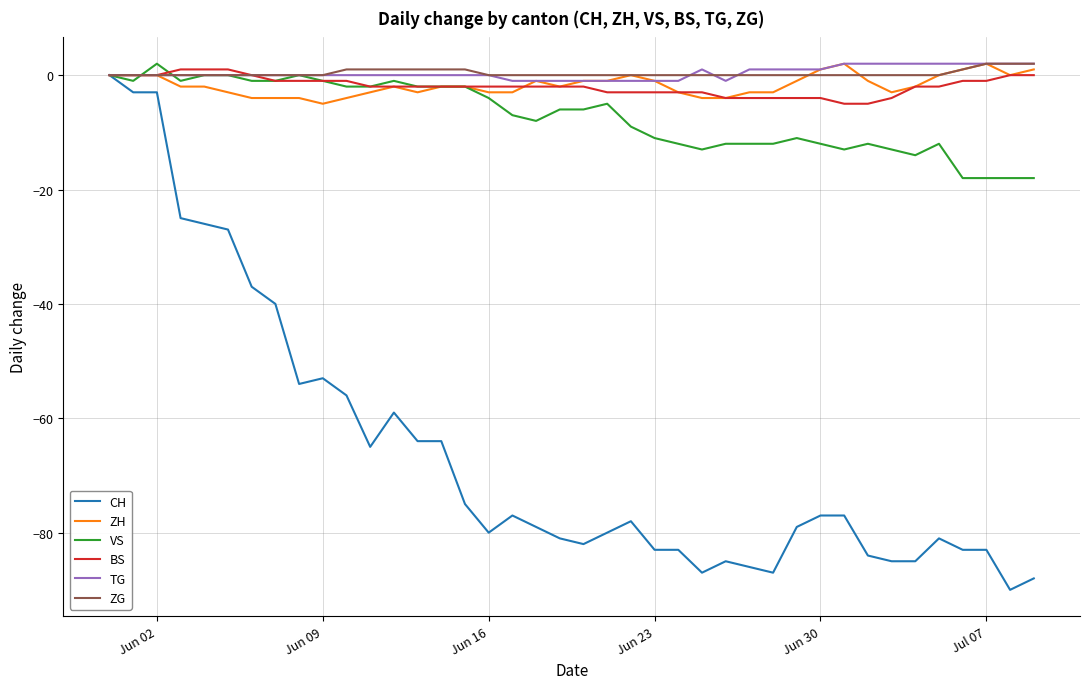

What is the lowest value of the CH series?

-90